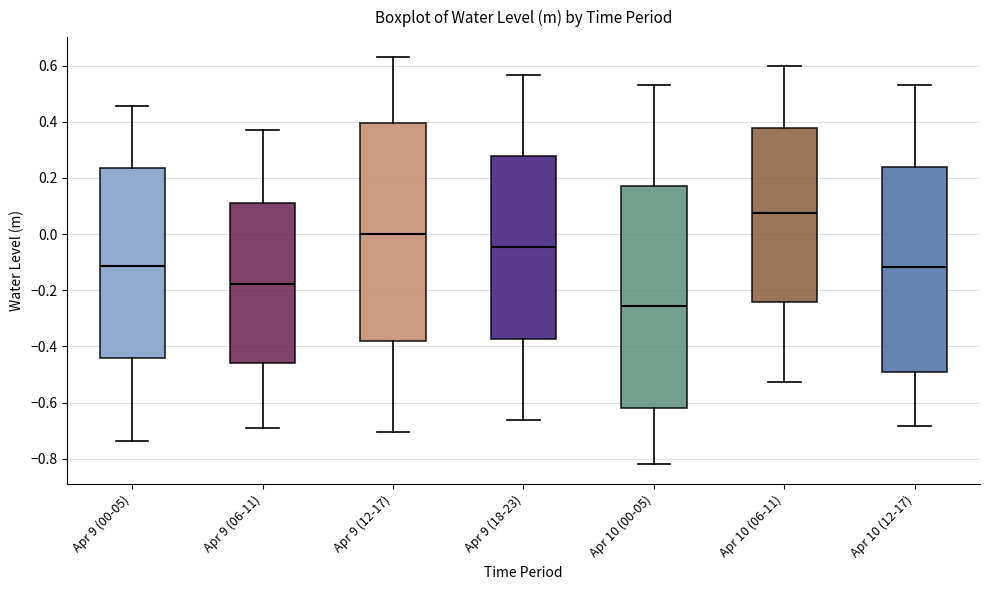

Reading left to right, transcribe this box plot: for each box, give where its median line is, the range the box spans, and where its two whiskers end, as read against the y-axis. The values are not printed on the chart, so give them approximately, as read against the axis.

Apr 9 (00-05): median -0.12, box -0.44 to 0.24, whiskers -0.74 to 0.46
Apr 9 (06-11): median -0.18, box -0.46 to 0.12, whiskers -0.70 to 0.38
Apr 9 (12-17): median 0.00, box -0.38 to 0.40, whiskers -0.70 to 0.62
Apr 9 (18-23): median -0.04, box -0.38 to 0.28, whiskers -0.66 to 0.56
Apr 10 (00-05): median -0.26, box -0.62 to 0.18, whiskers -0.82 to 0.54
Apr 10 (06-11): median 0.08, box -0.24 to 0.38, whiskers -0.52 to 0.60
Apr 10 (12-17): median -0.12, box -0.48 to 0.24, whiskers -0.68 to 0.54